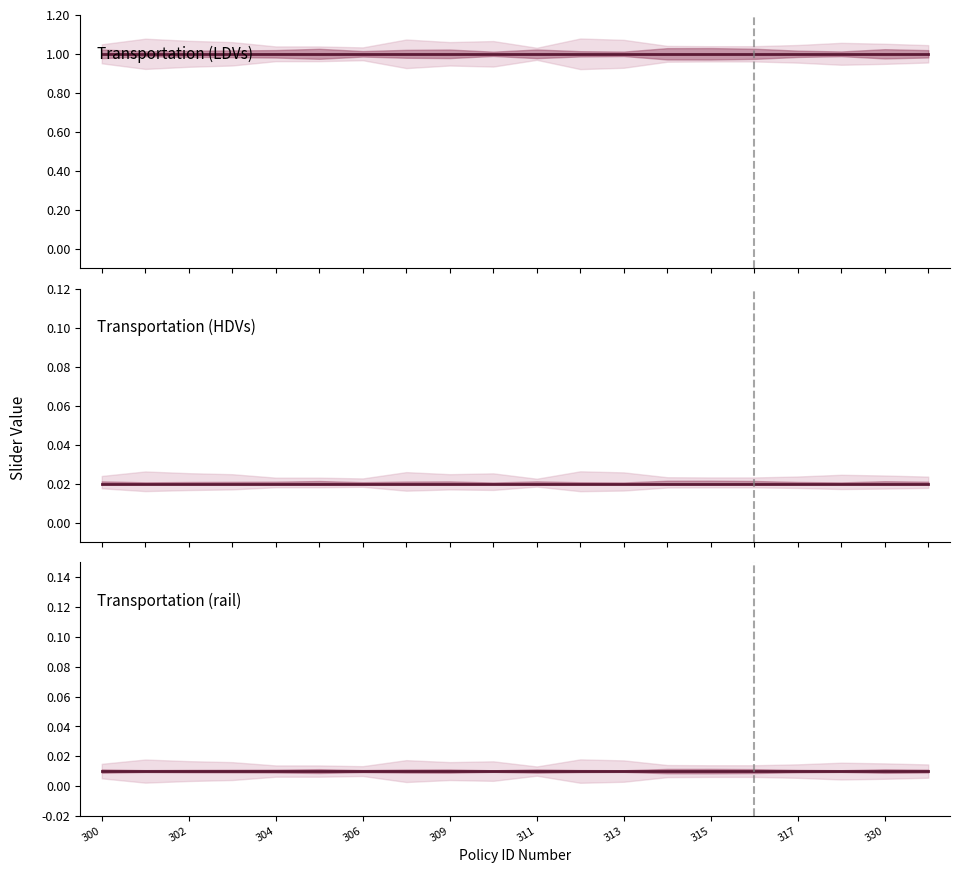

True or false: Transportation (rail) has a value of 0.0 at 302.

False